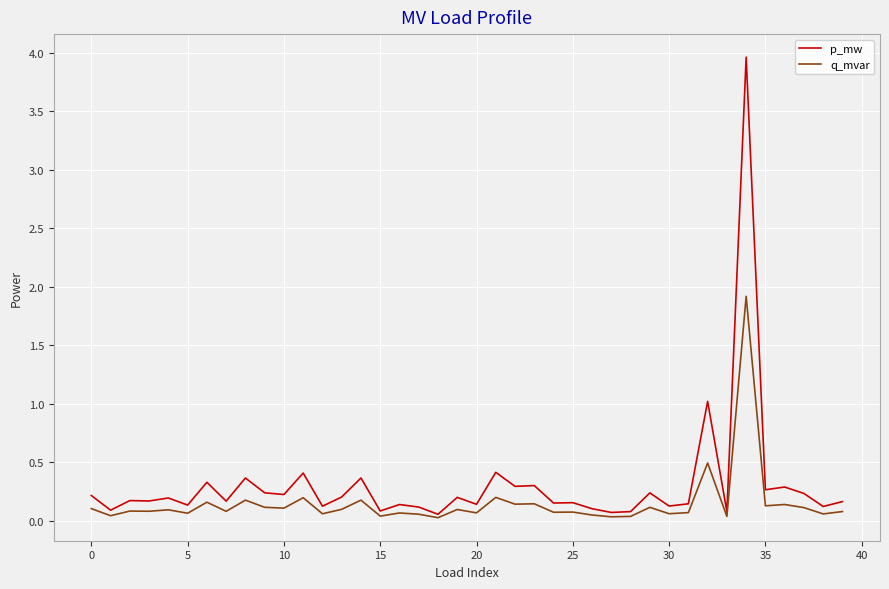

Which series has the widest spread of values?

p_mw